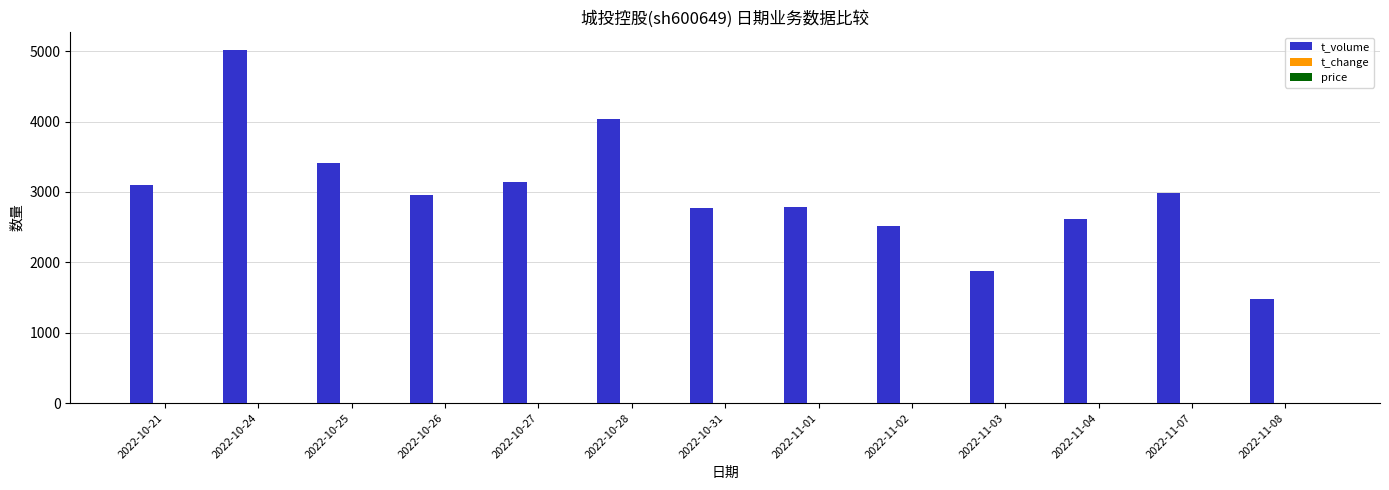

At which category is the sum across all series the highest?

2022-10-24